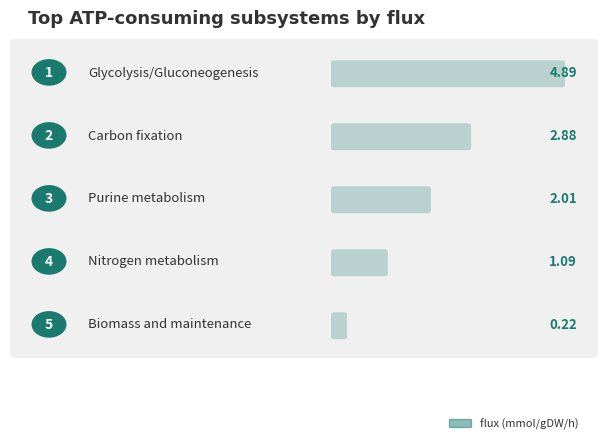

What is the value of the 3rd bar from the left?

2.0